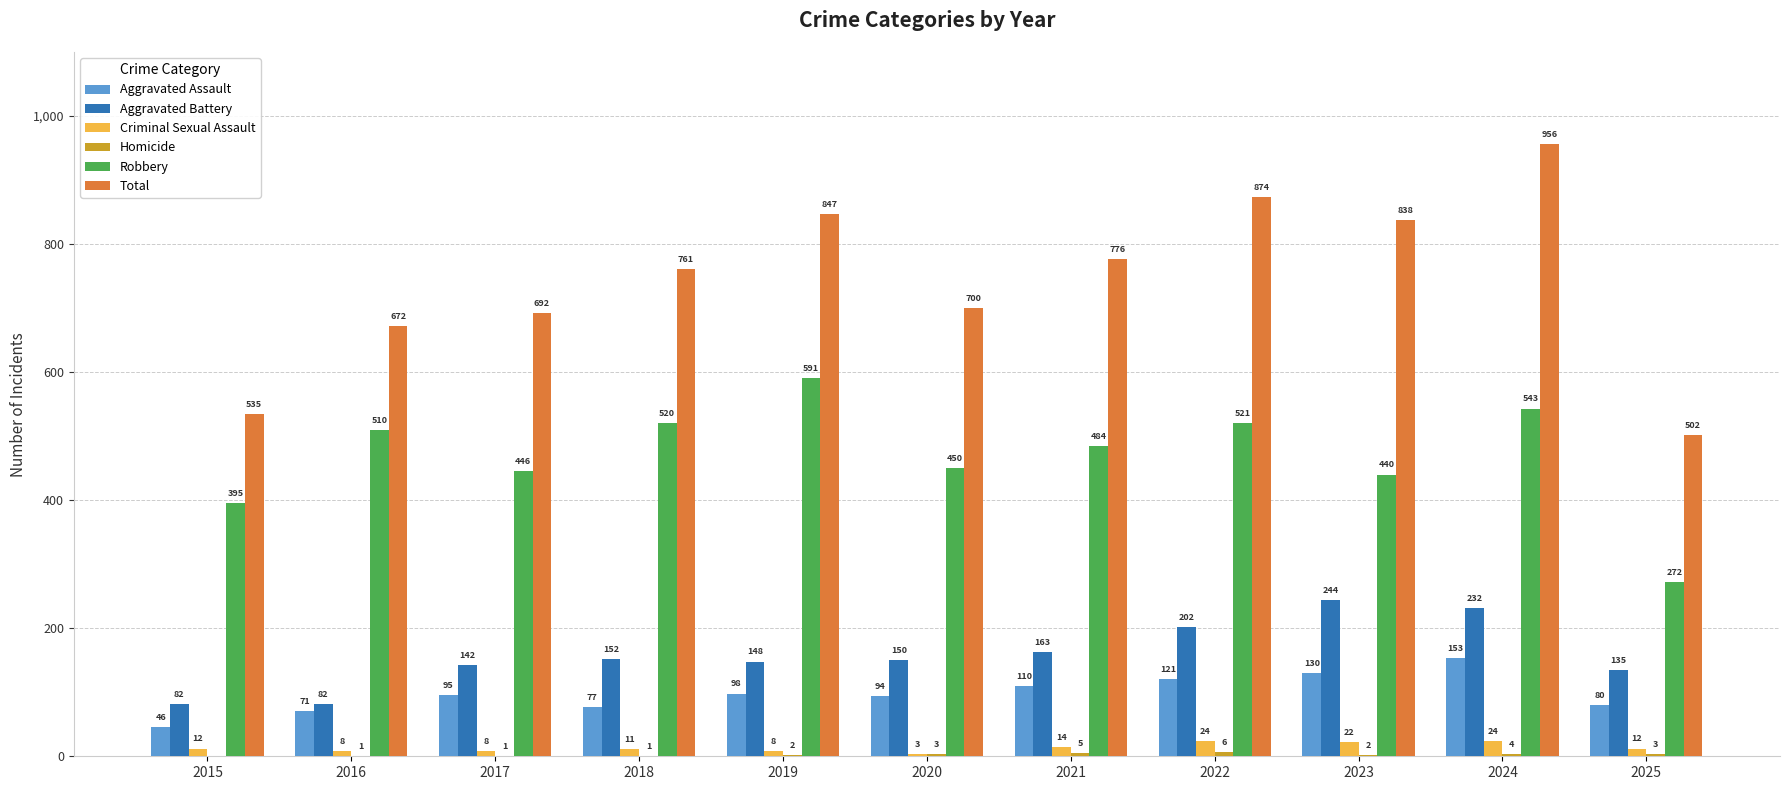

Is the value of Aggravated Battery at 2017 greater than the value of Criminal Sexual Assault at 2020?

Yes